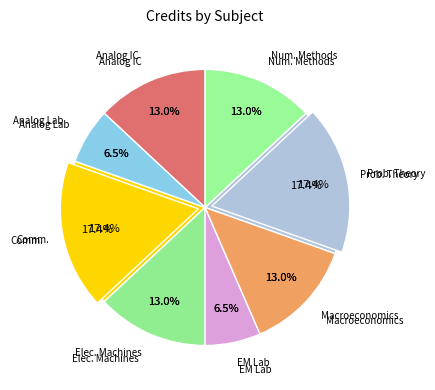

Which has a higher value, Electrical Machines or Introduction to Numerical Methods?

Electrical Machines